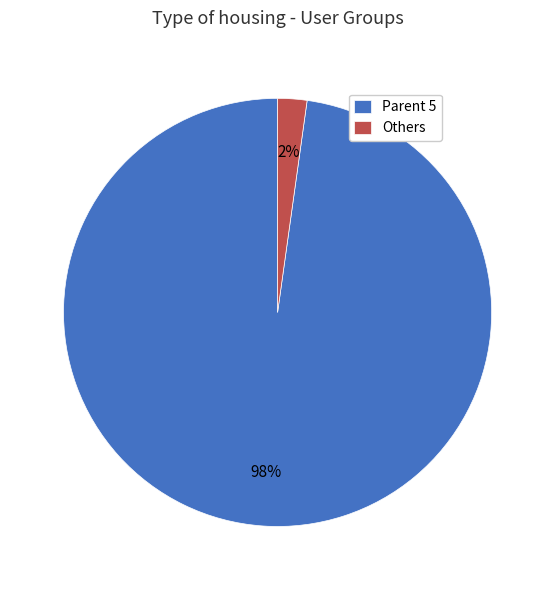

How many segments does this pie chart have?

2